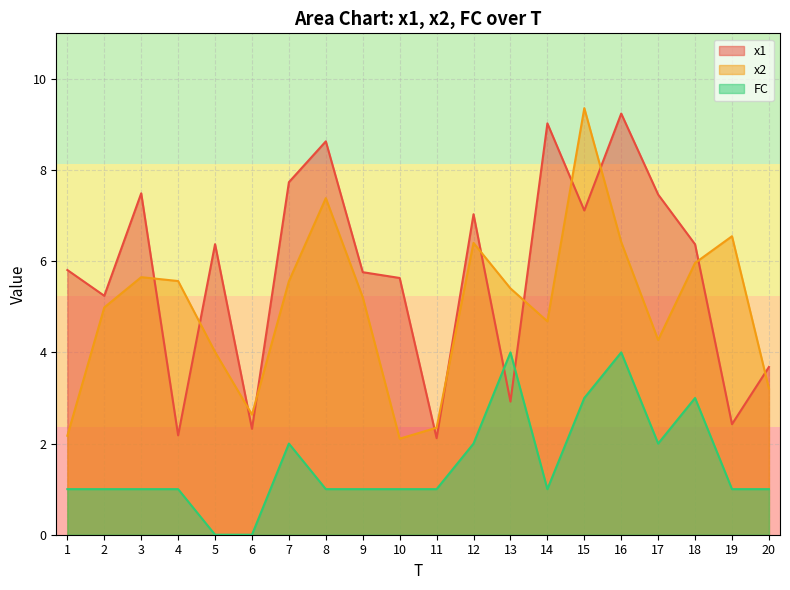

What value does the x1 series have at 3?

7.5